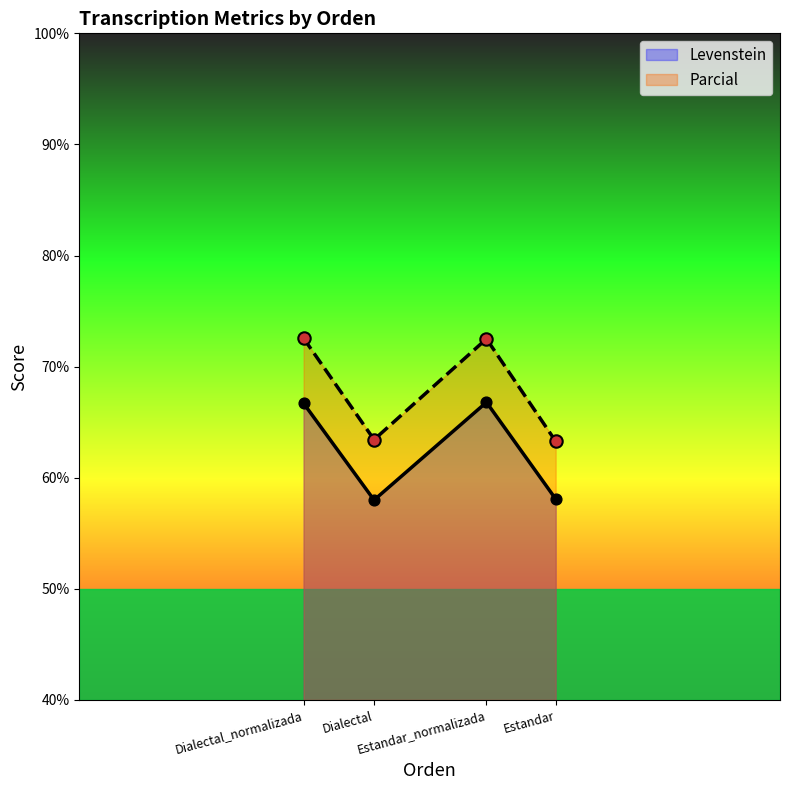

What are all the series names shown in the legend?

Levenstein, Parcial